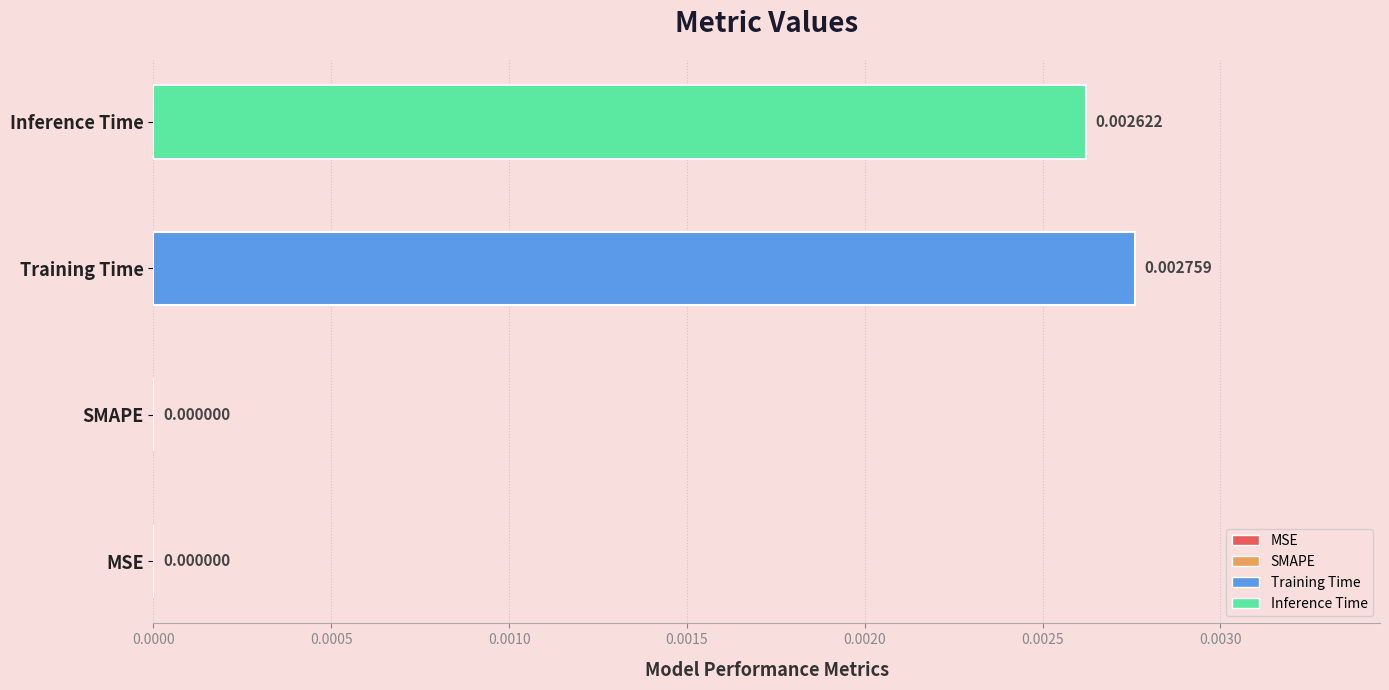

Is it true that the value at SMAPE is -0.0?

False